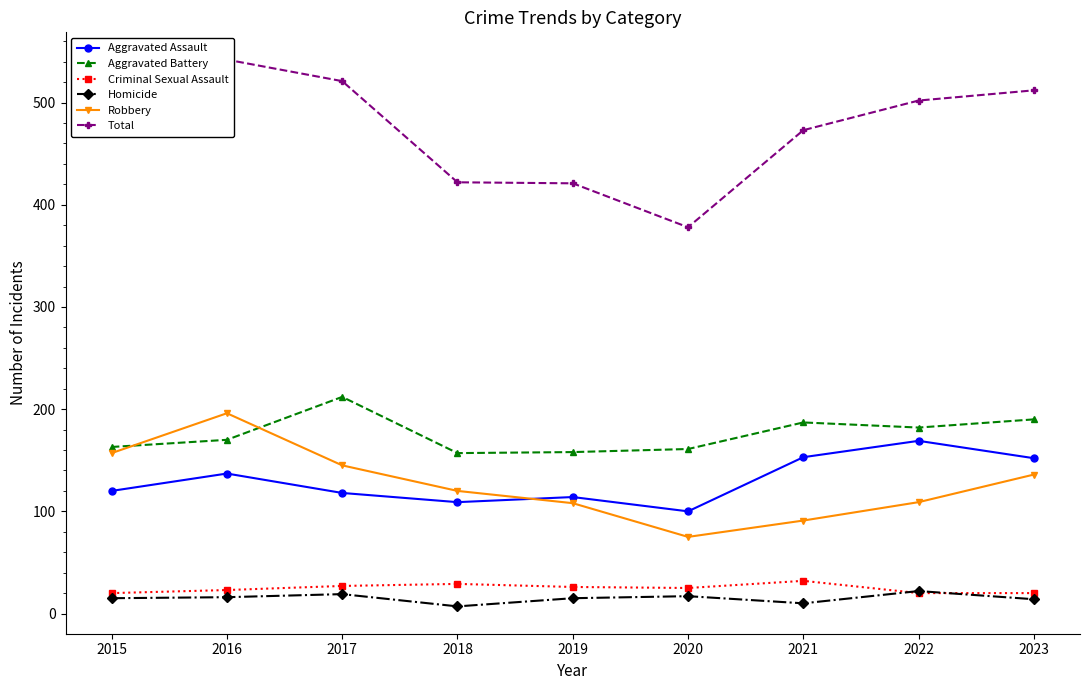

True or false: Aggravated Battery and Criminal Sexual Assault intersect in this chart.

False